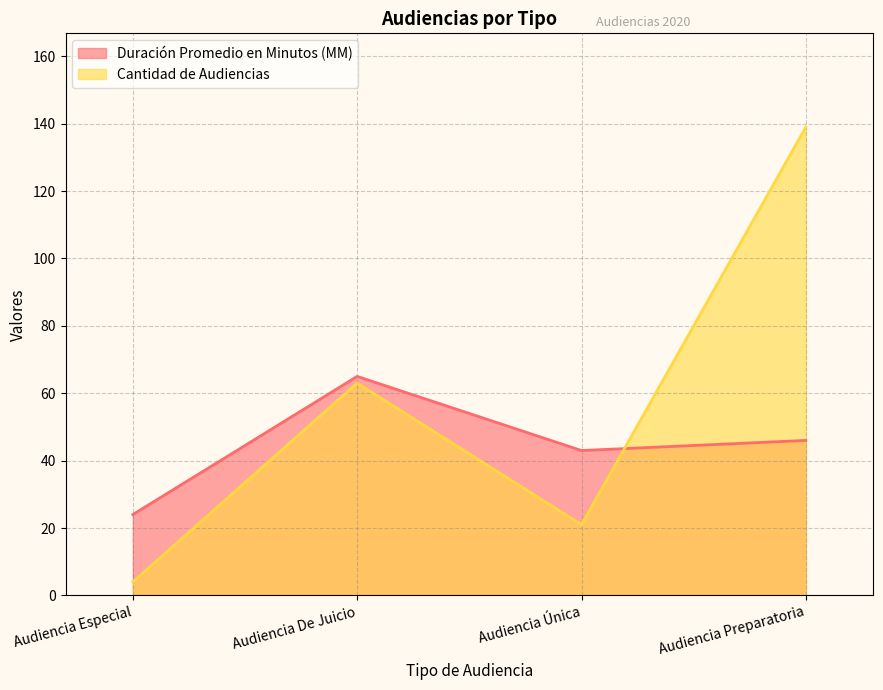

Rank the series by their average value, from highest to lowest.

Cantidad de Audiencias, Duración Promedio en Minutos (MM)